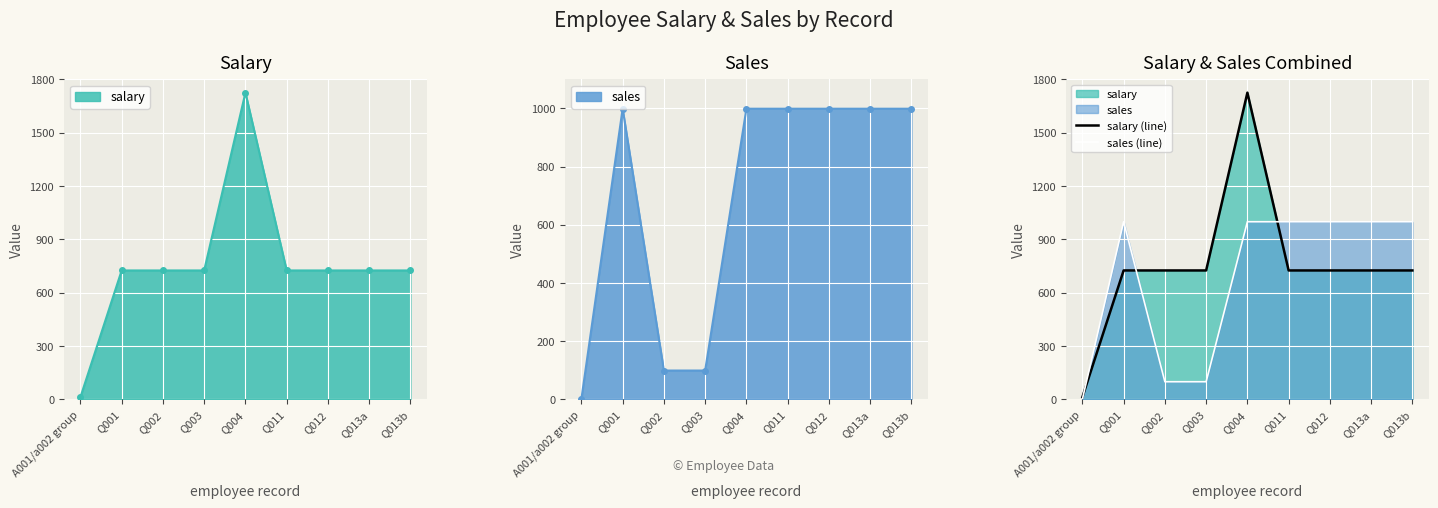

How many data points in sales (line) are less than 999?

3